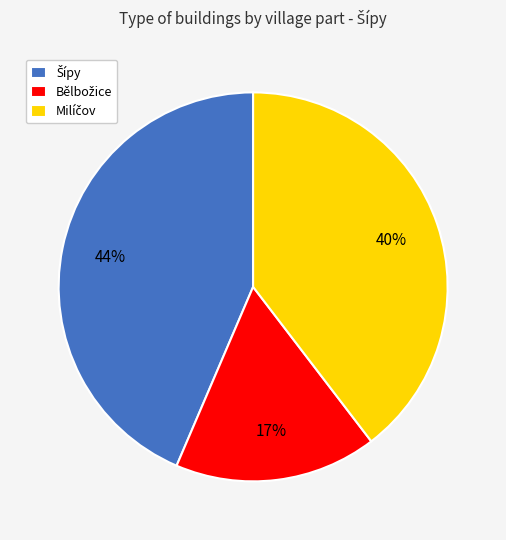

To the nearest percent, what is the difference between the largest and smallest slice percentages?

27%